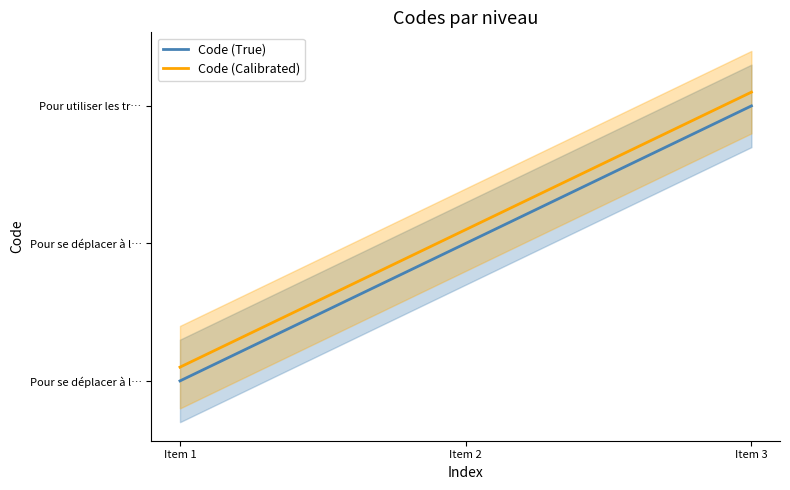

Which series has the widest spread of values?

Code (True)